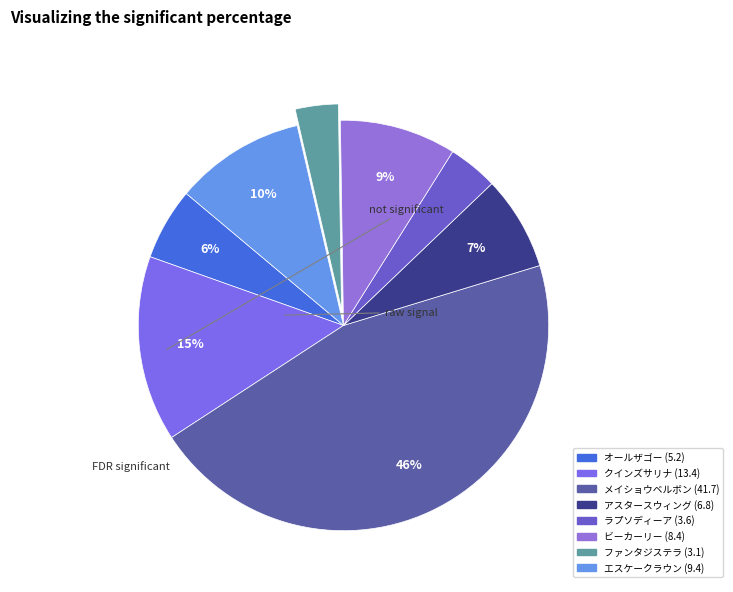

How many slices are in this pie chart?

8